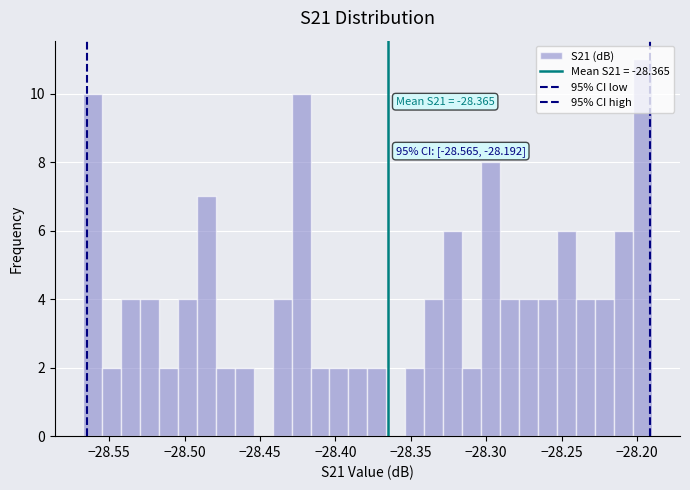

Read against the x-axis, roughly where is the centre of the tallest bar?

-28.195